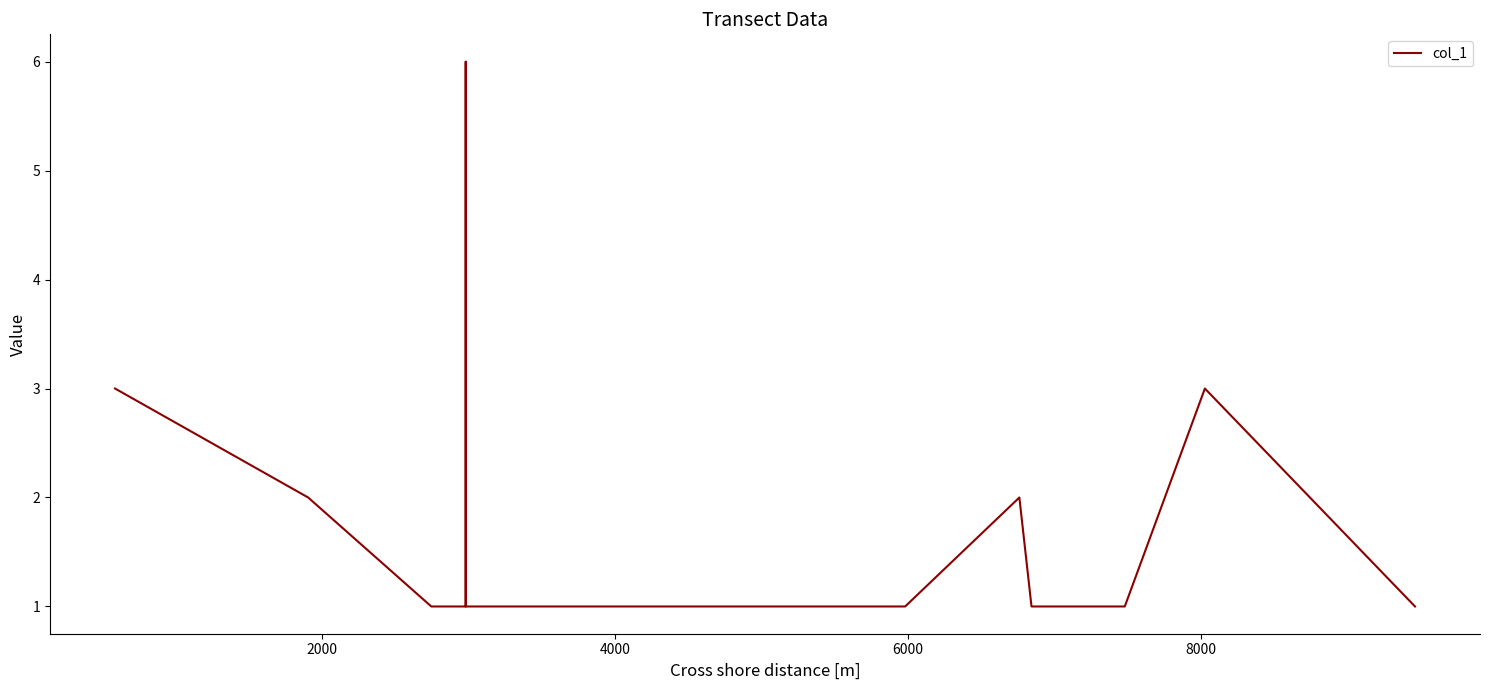

What is the maximum value shown in the chart?

6